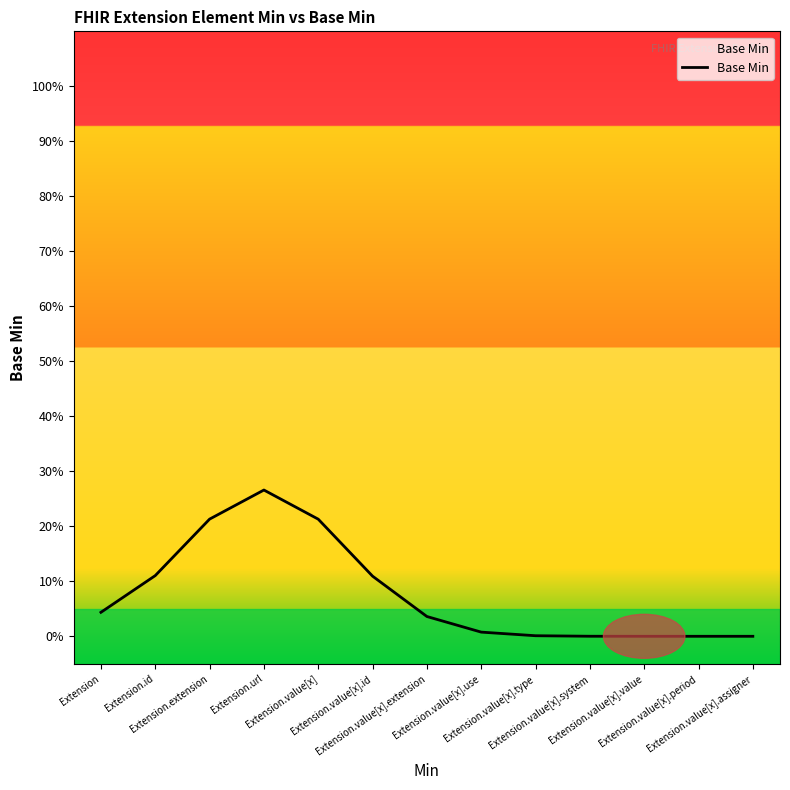

What is the change in value from Extension.id to Extension.value[x].system?

-0.1